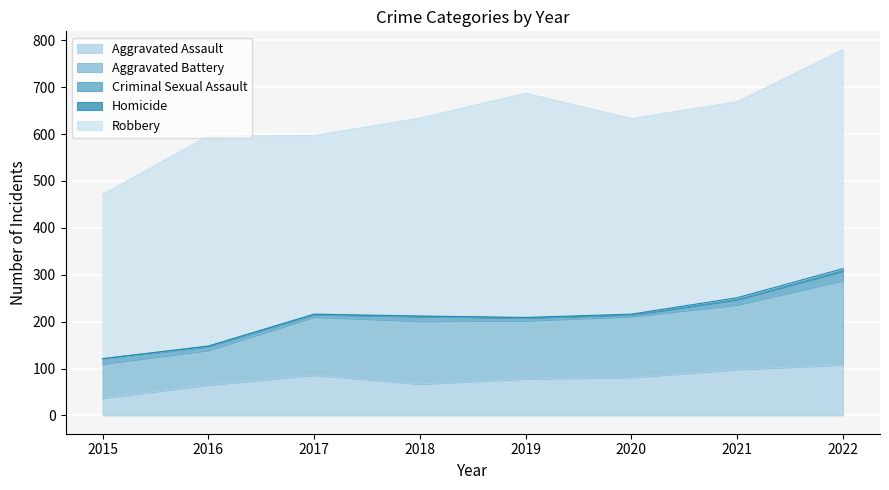

What is the value of the Criminal Sexual Assault point at the 4th from the left?

10